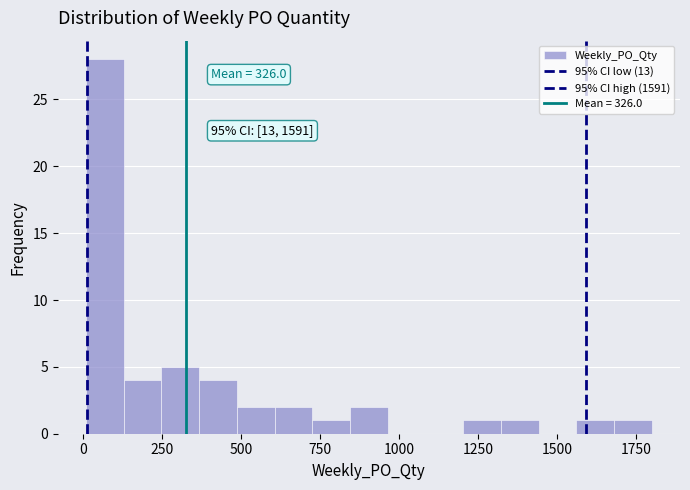

Around what value on the x-axis is the tallest bar? Give the approximate position of its centre, as read against the axis.

50